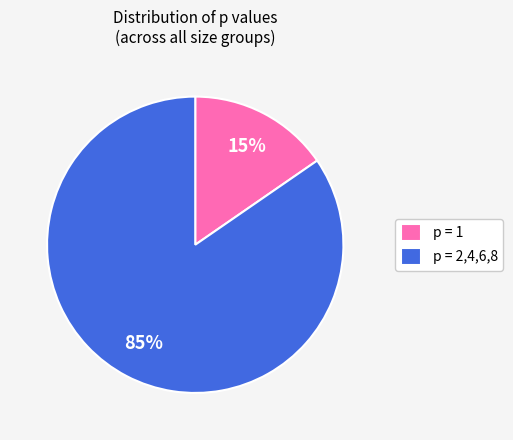

To the nearest percent, what is the average slice percentage?

50%